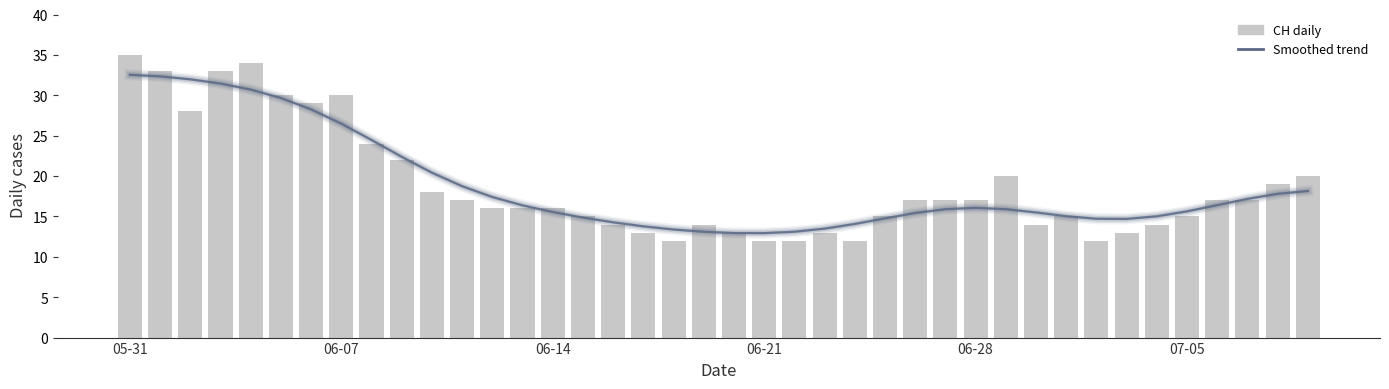

What is the average value of the Smoothed trend series?

18.8